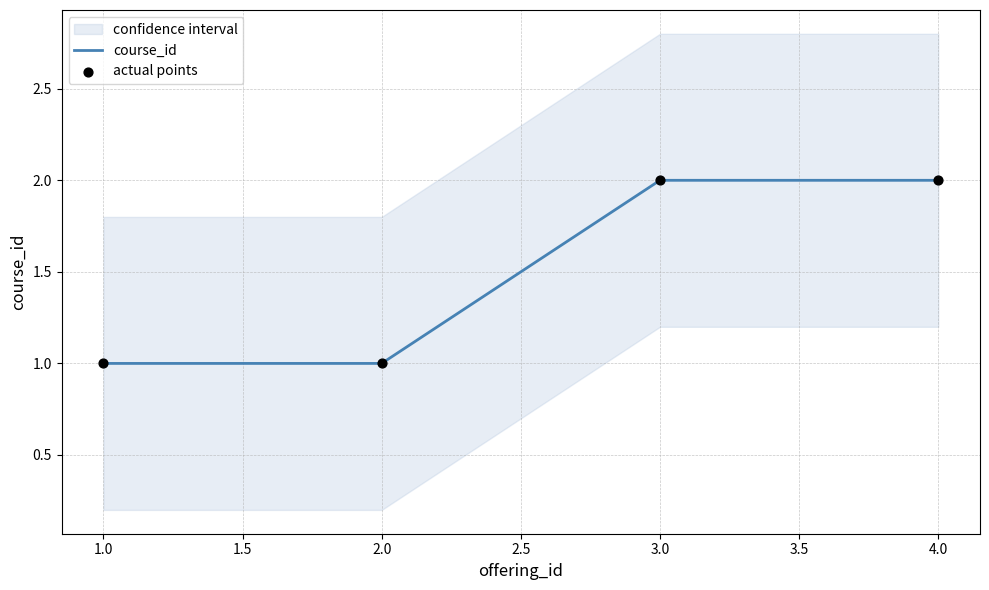

Which series has the largest Y range (max minus min)?

course_id